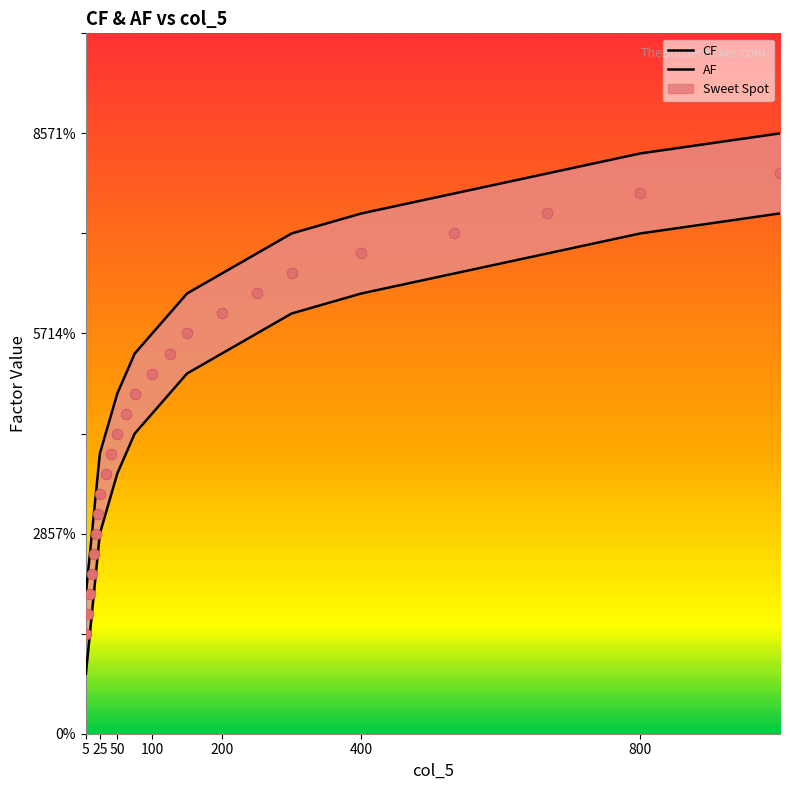

Which series contains the lowest Y value?

AF